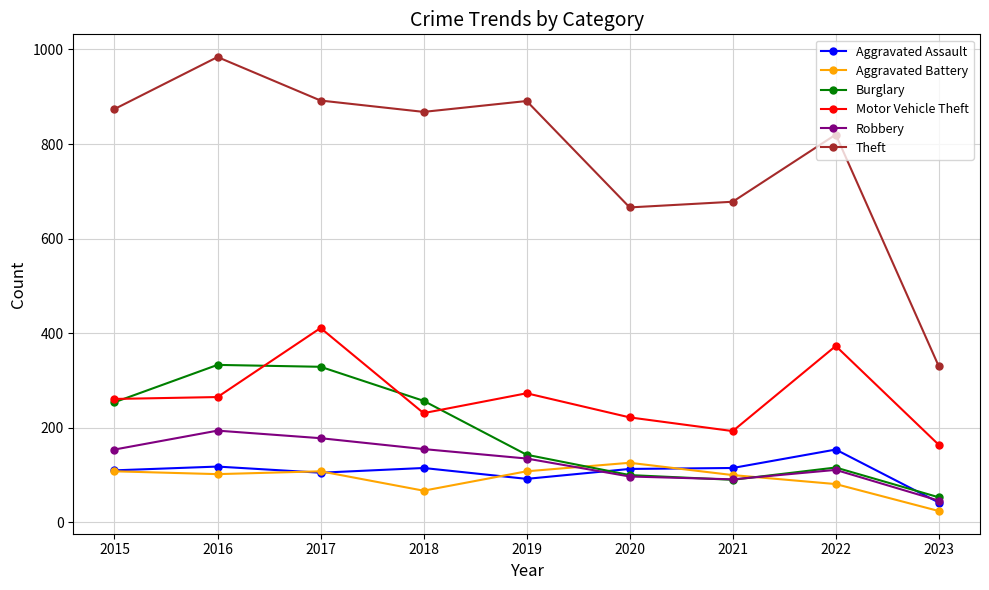

In Theft, how many points are lower than both neighbors (excluding endpoints)?

2